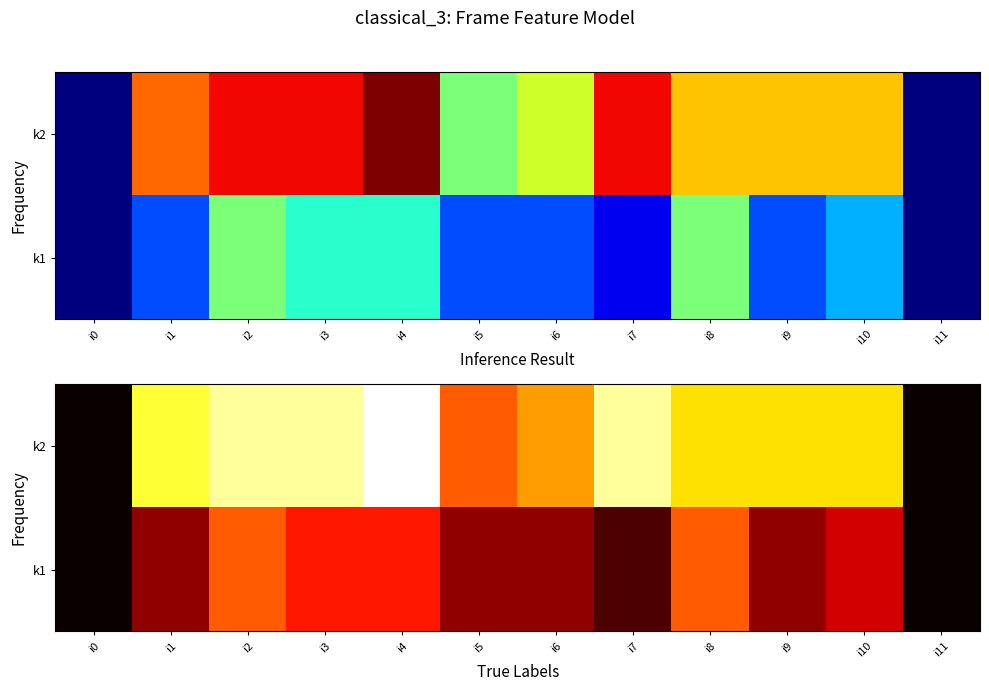

The value of k2 at i2 is 9. True or false?

True